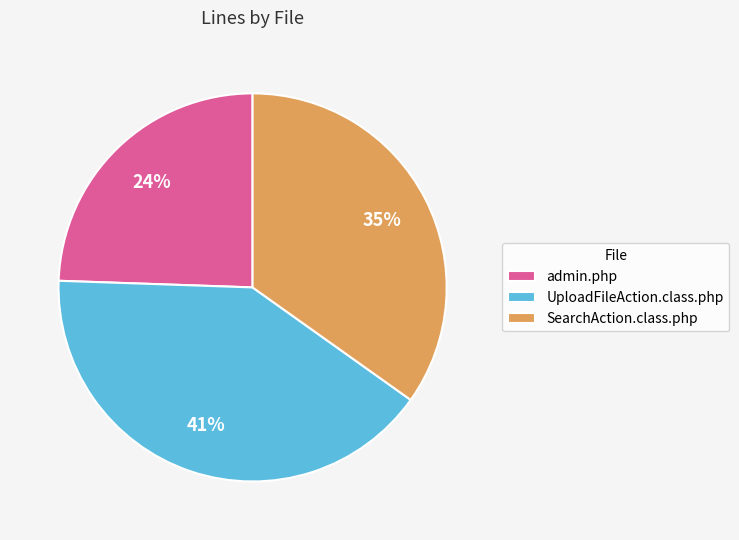

How many slices are in this pie chart?

3